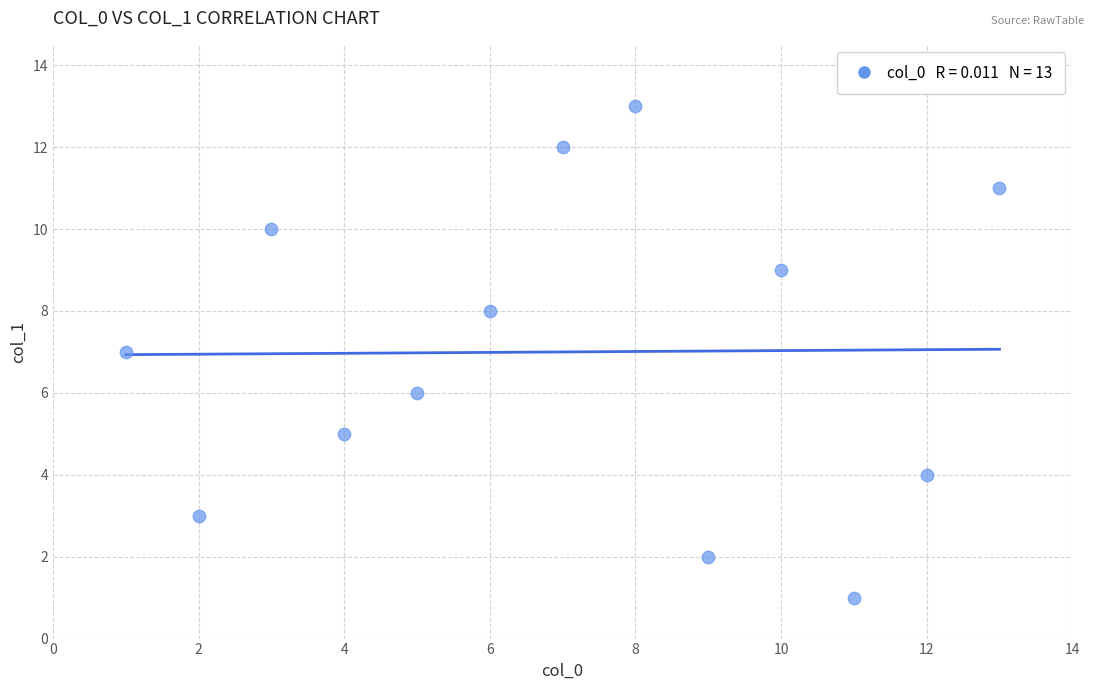

What is the range of X values (max minus min)?

12